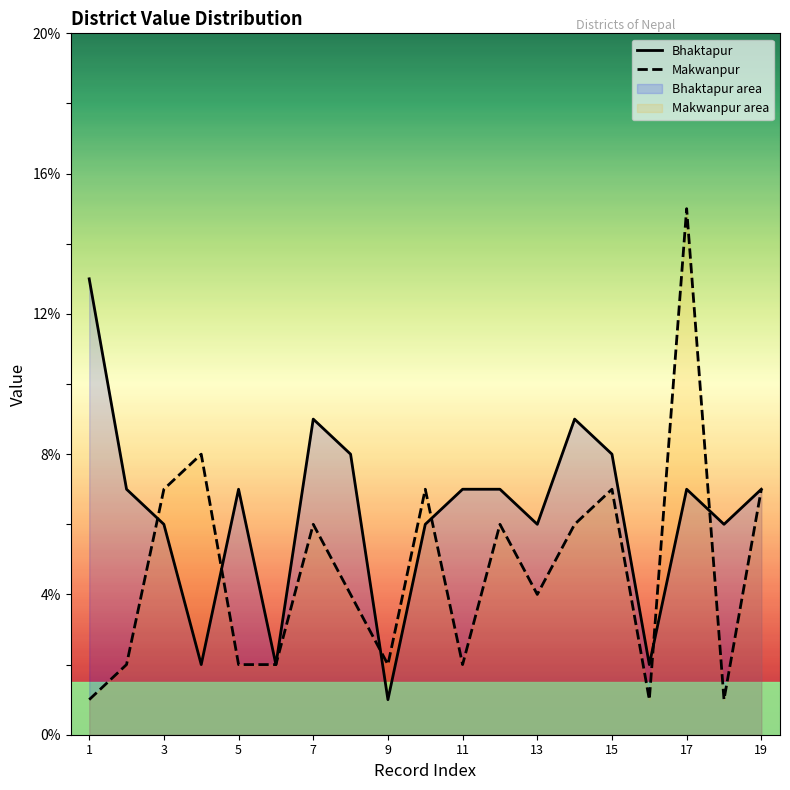

How many times do Makwanpur and Bhaktapur cross each other?

6